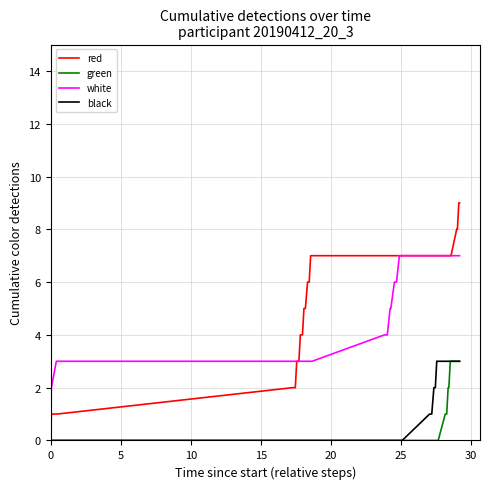

How many lines are shown in the chart?

4